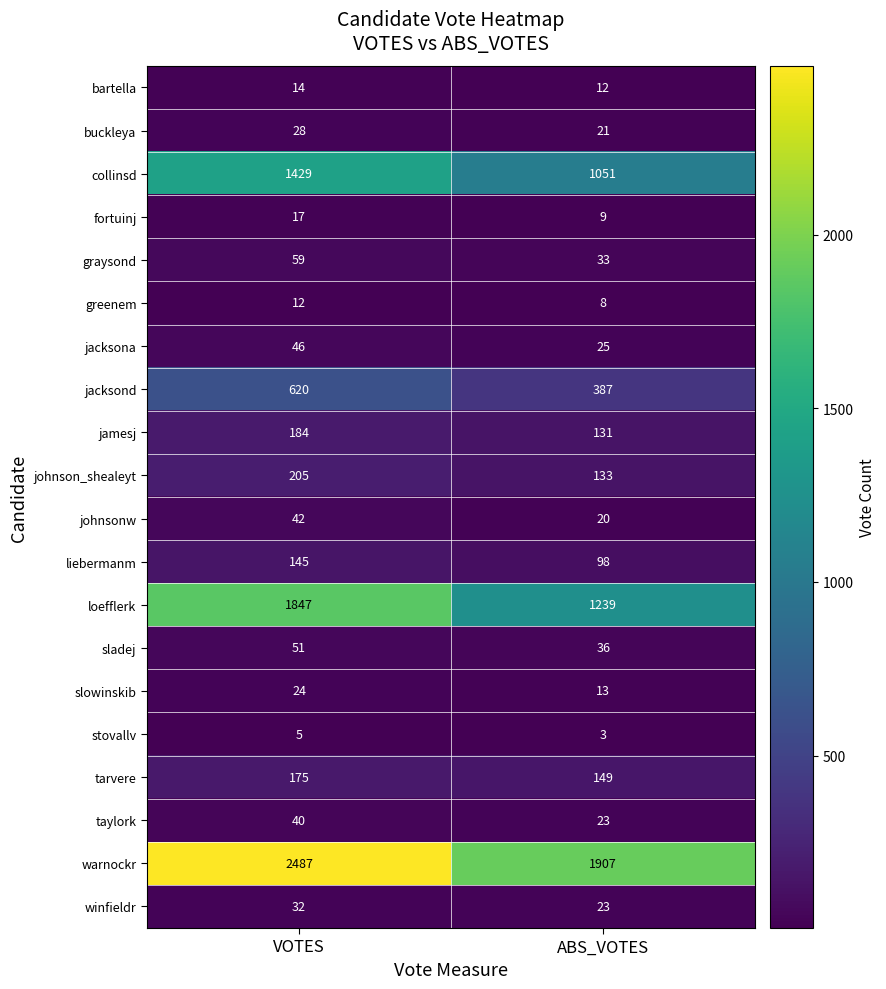

How many distinct data groups are displayed?

20